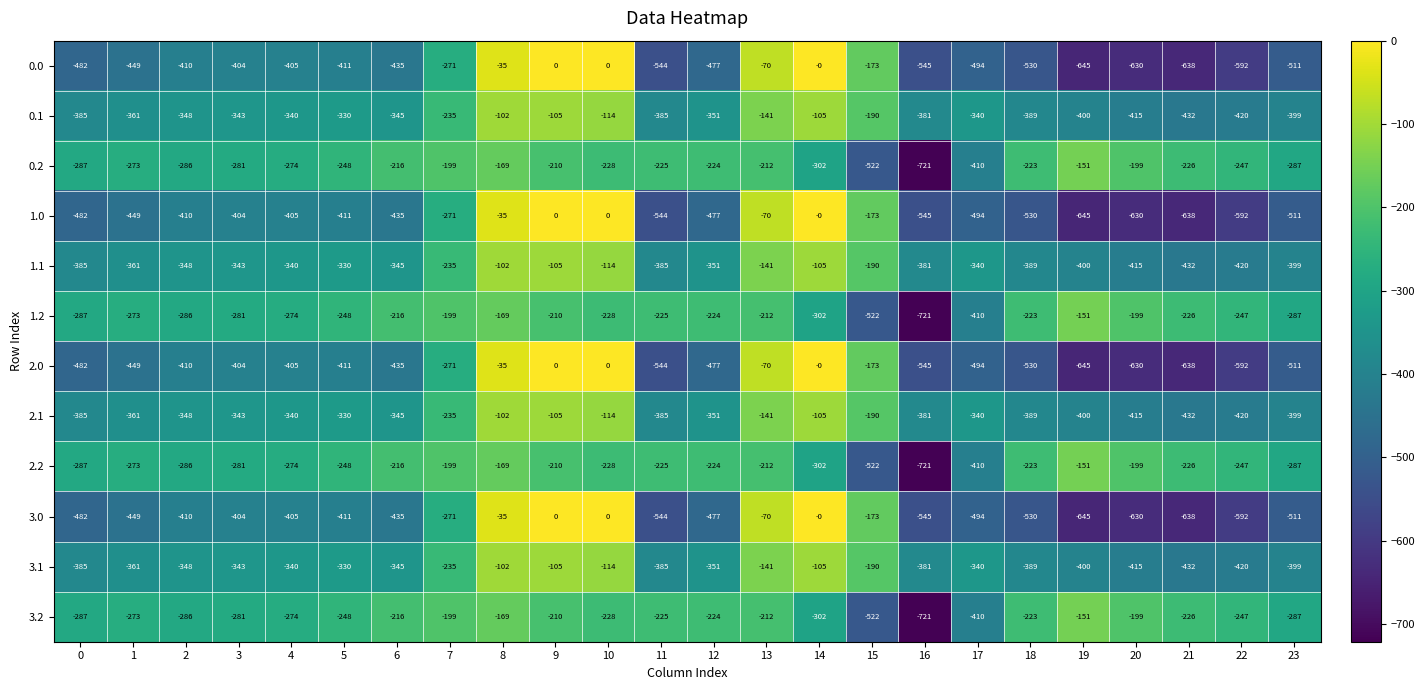

What is the smallest value displayed?

-721